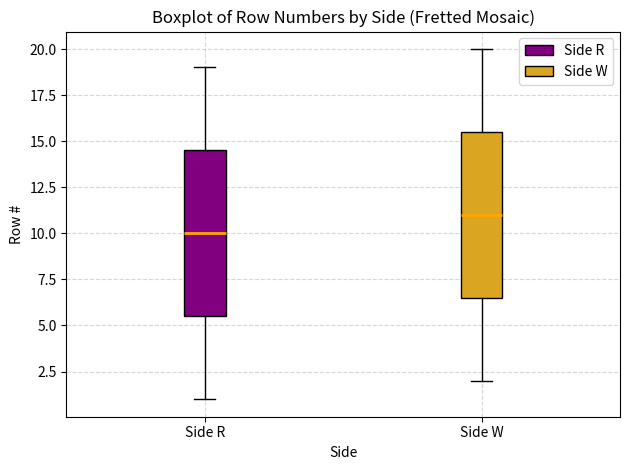

Which box has the highest median line?

Side W